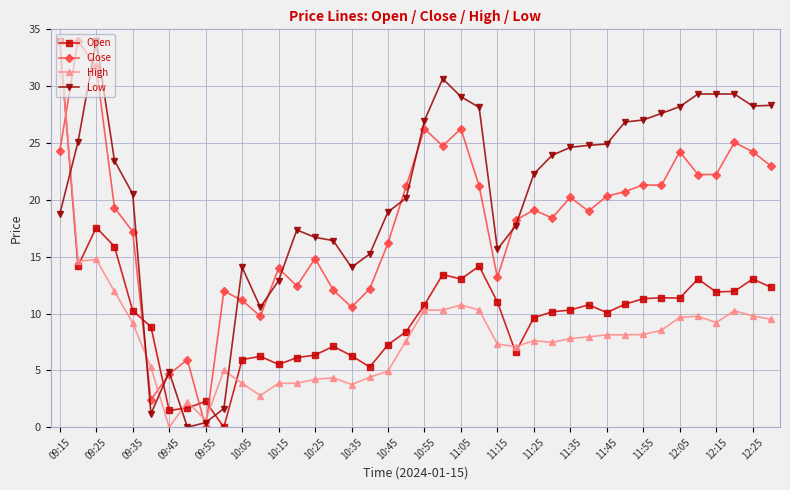

What is the maximum value for Low?

34.0